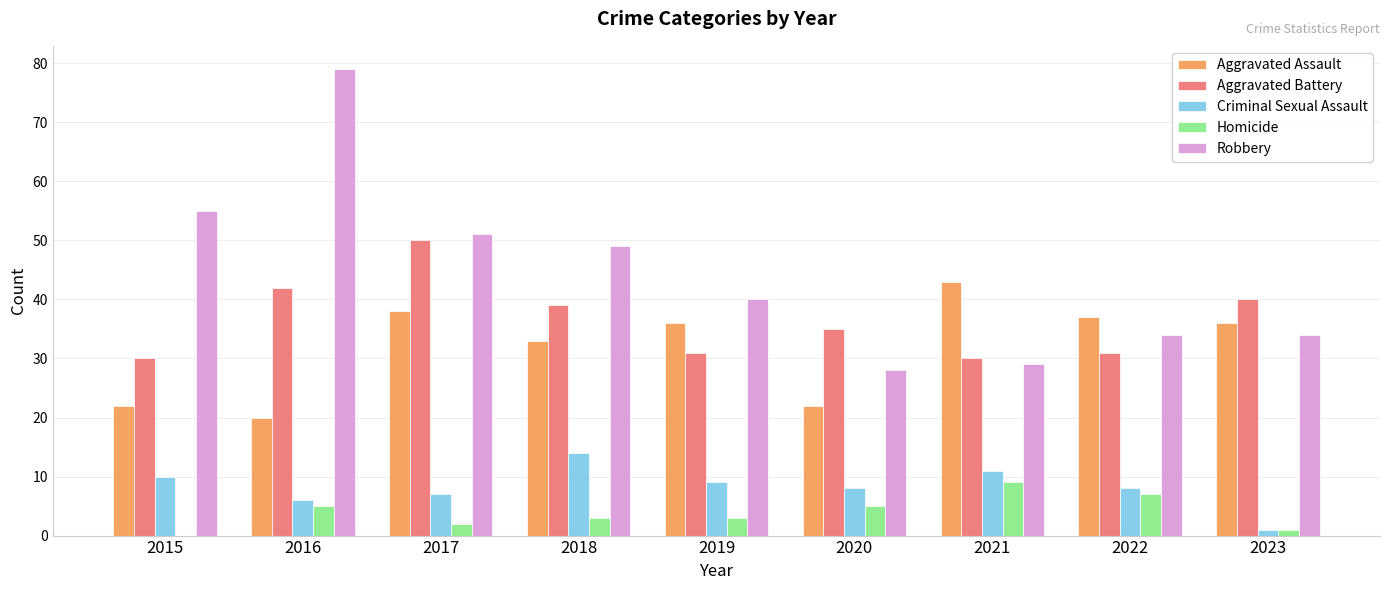

What is the sum of the Aggravated Battery values at 2016 and 2015?

72